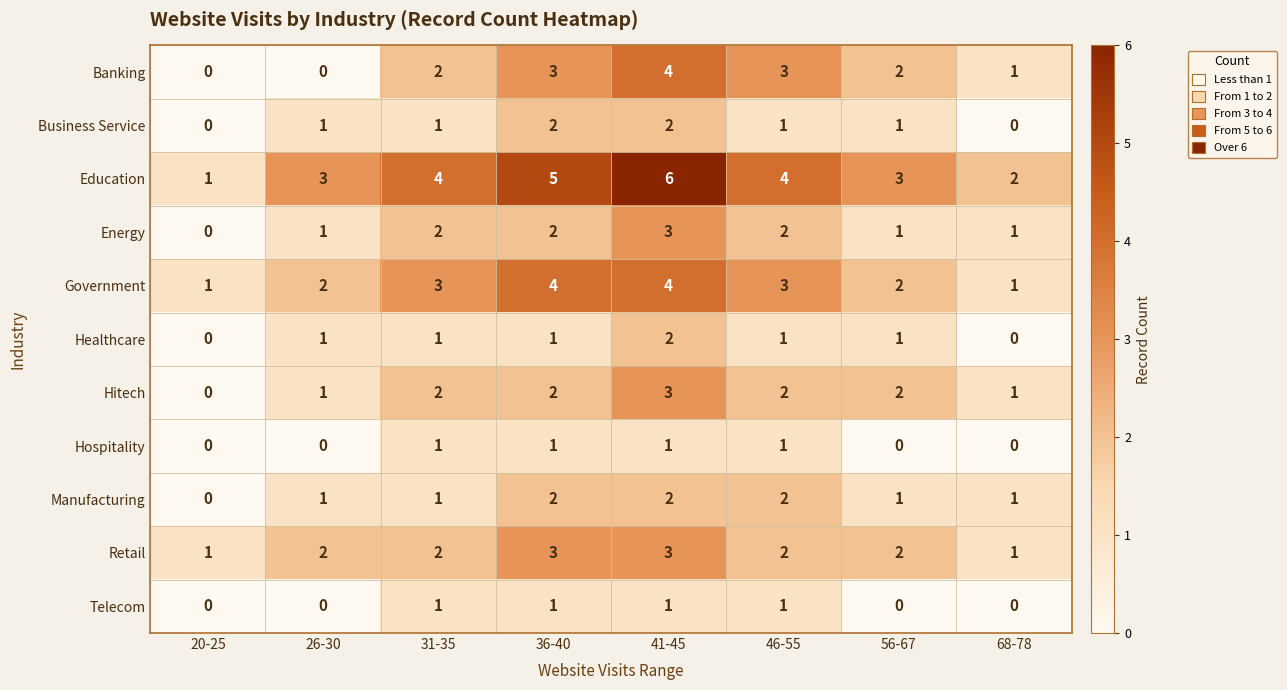

How many data points does each series have?

8